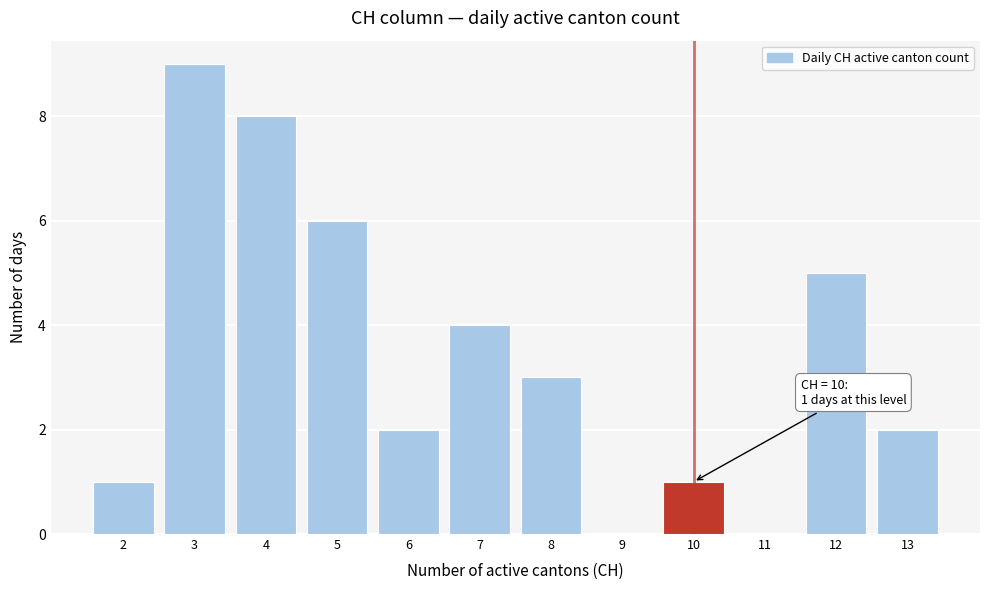

Over which range of the x-axis is the bar tallest?

2.5 to 3.5